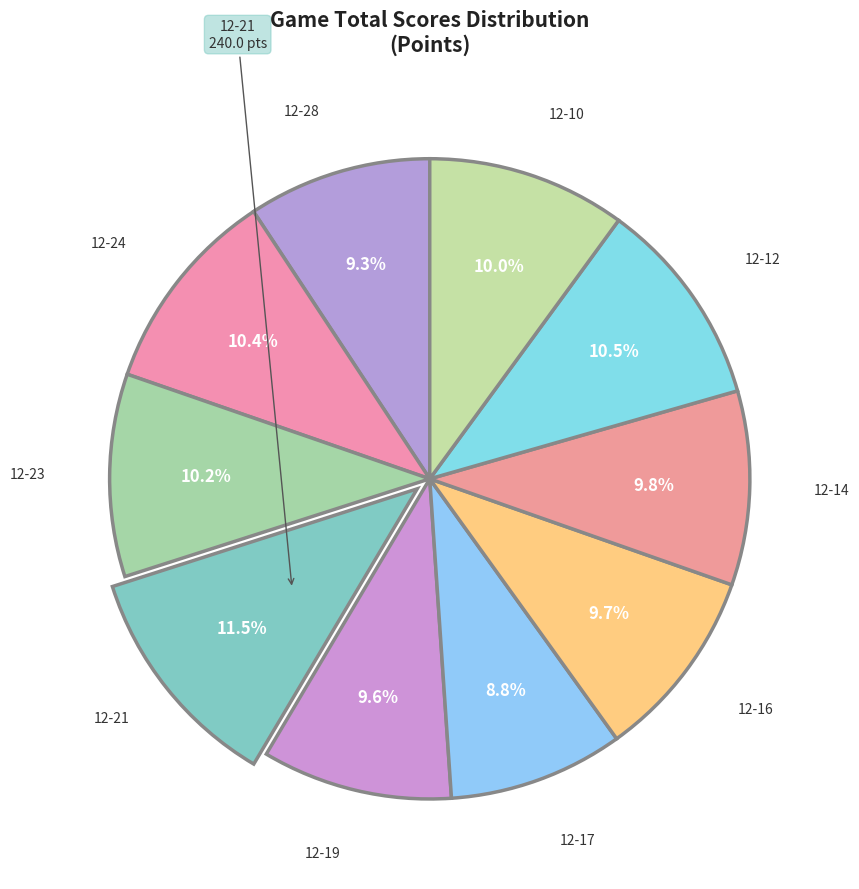

Rank the categories by value from lowest to highest.

12-17, 12-28, 12-19, 12-16, 12-14, 12-10, 12-23, 12-24, 12-12, 12-21